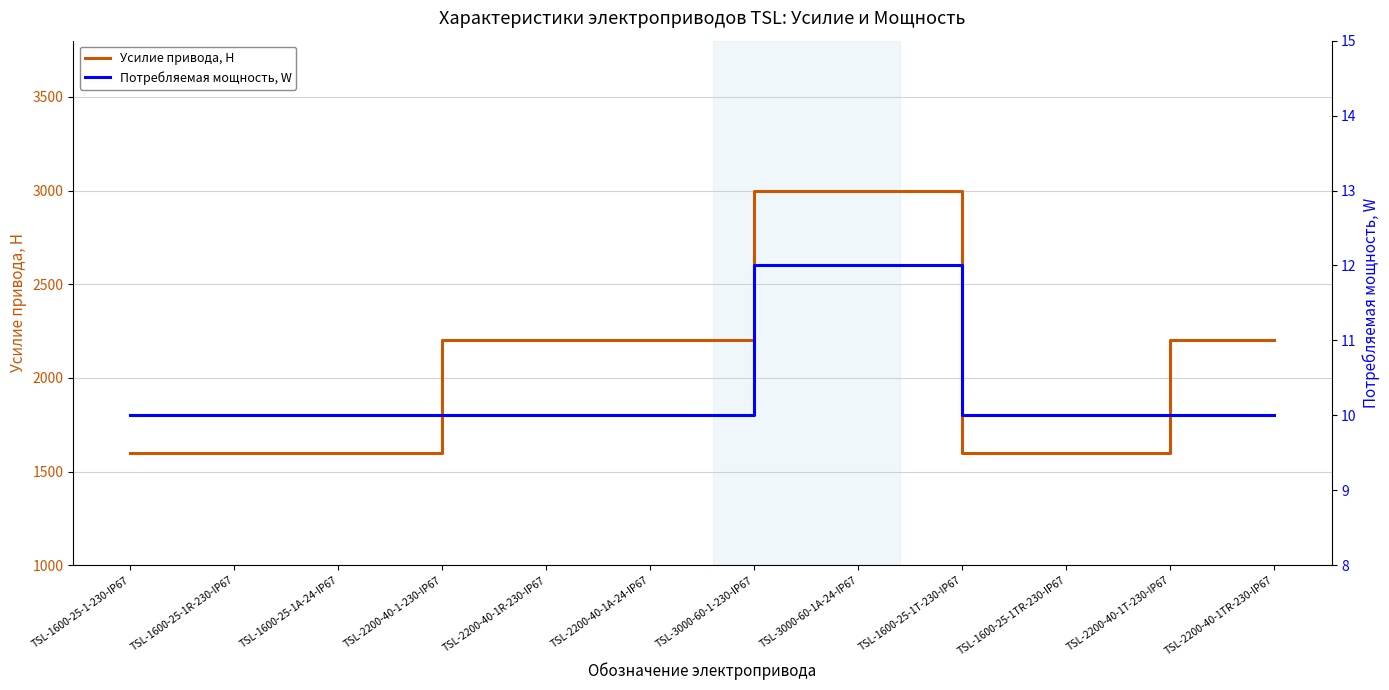

Which series has the largest total across all categories?

Усилие привода, Н